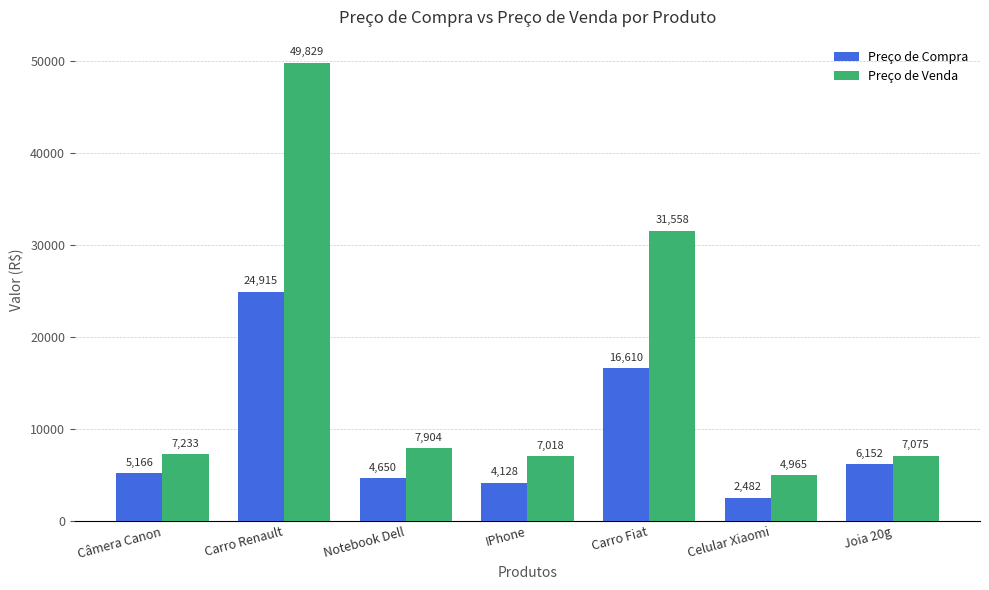

List the series in order of their peak value, lowest first.

Preço de Compra, Preço de Venda